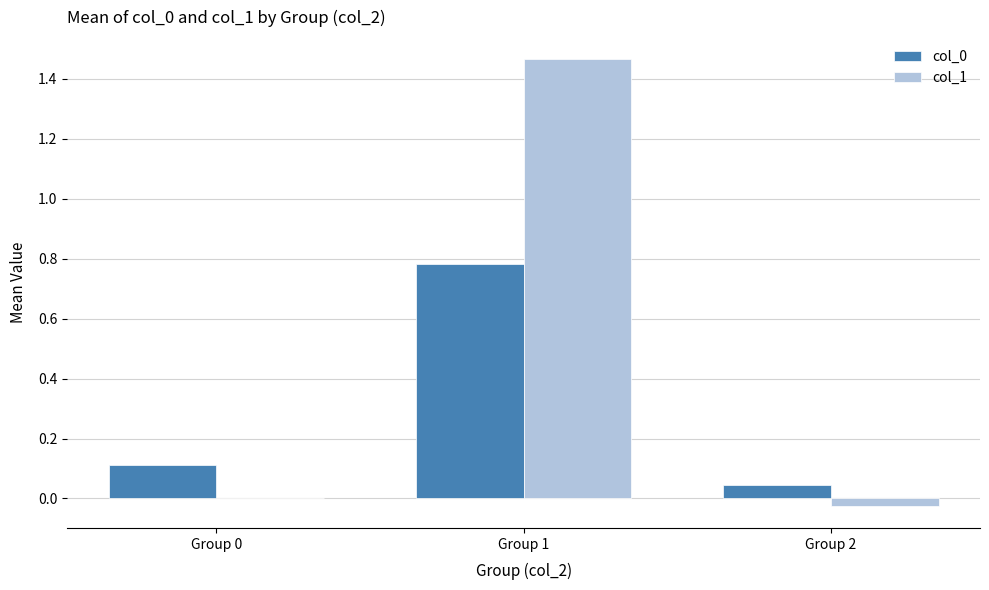

The col_1 series shows -0.0 at Group 2. True or false?

True